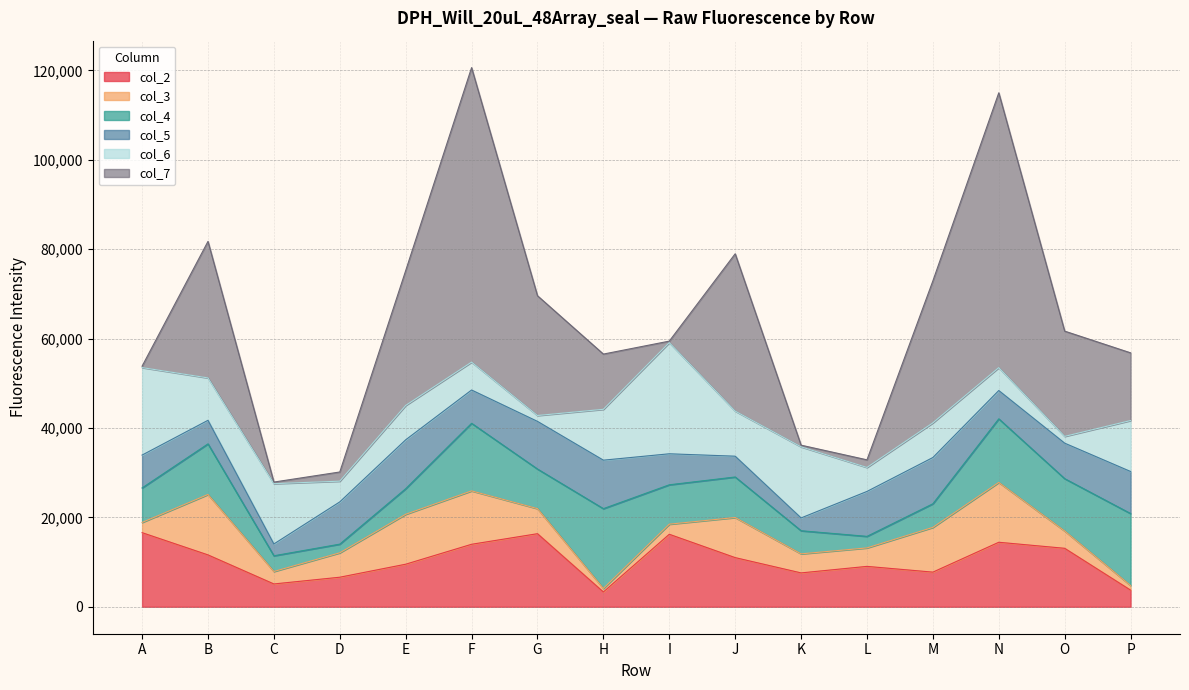

Between H and J, which series saw the biggest shift?

col_7